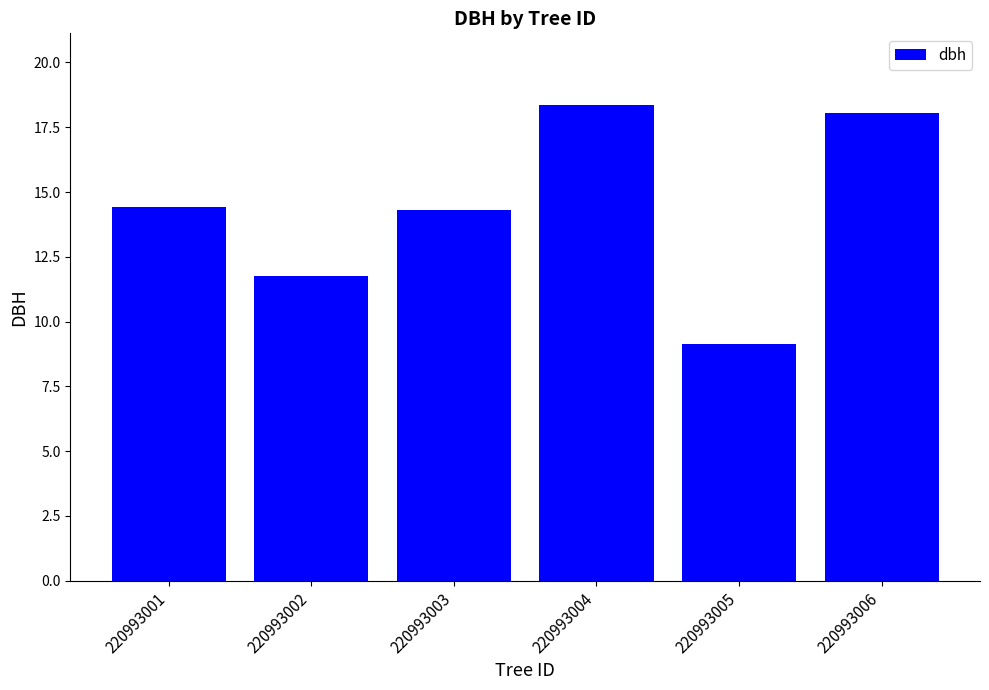

Reading right to left, list all the values displayed in this chart.

220993006=18.1	220993005=9.1	220993004=18.4	220993003=14.3	220993002=11.8	220993001=14.4